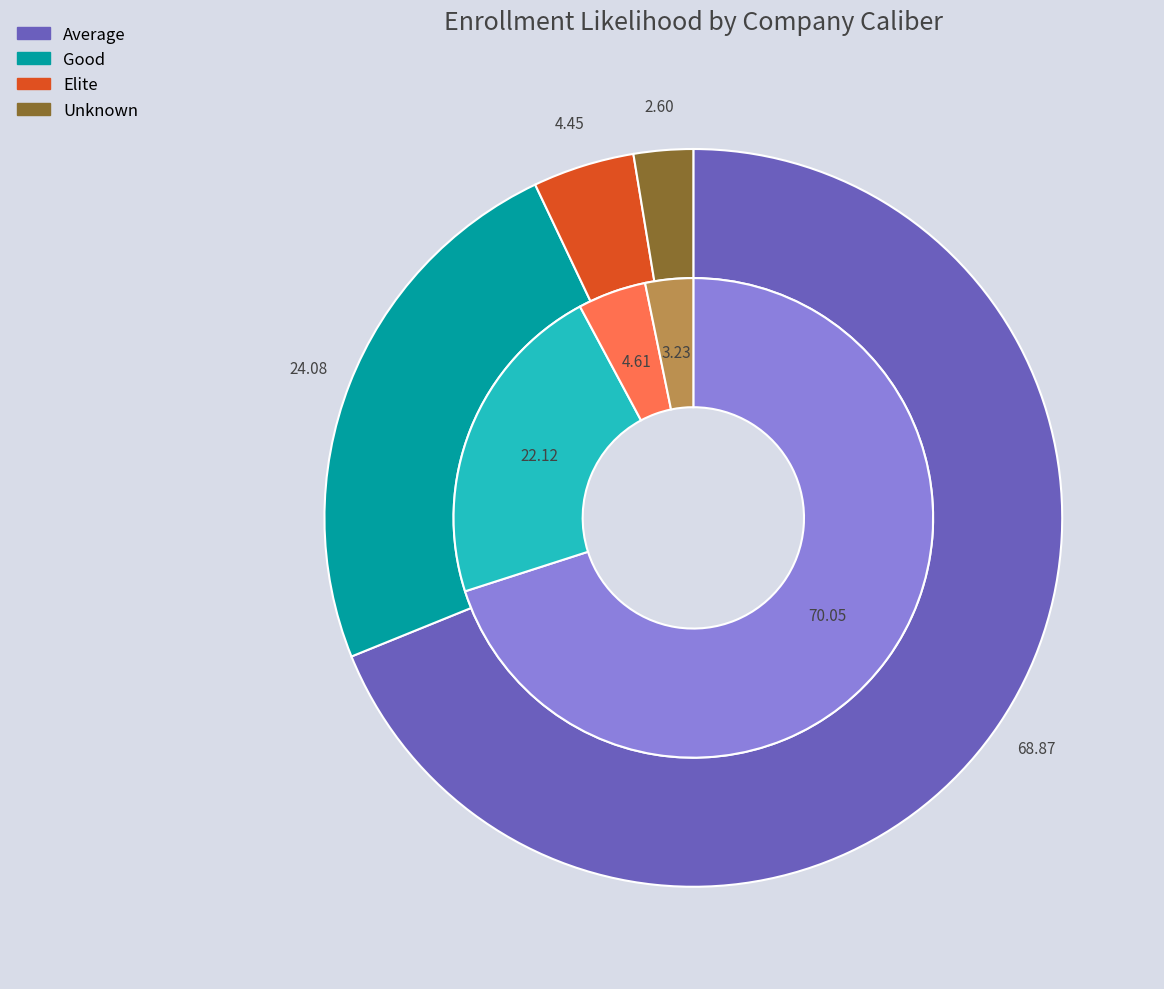

Is the sum of Good and Average greater than half?

Yes